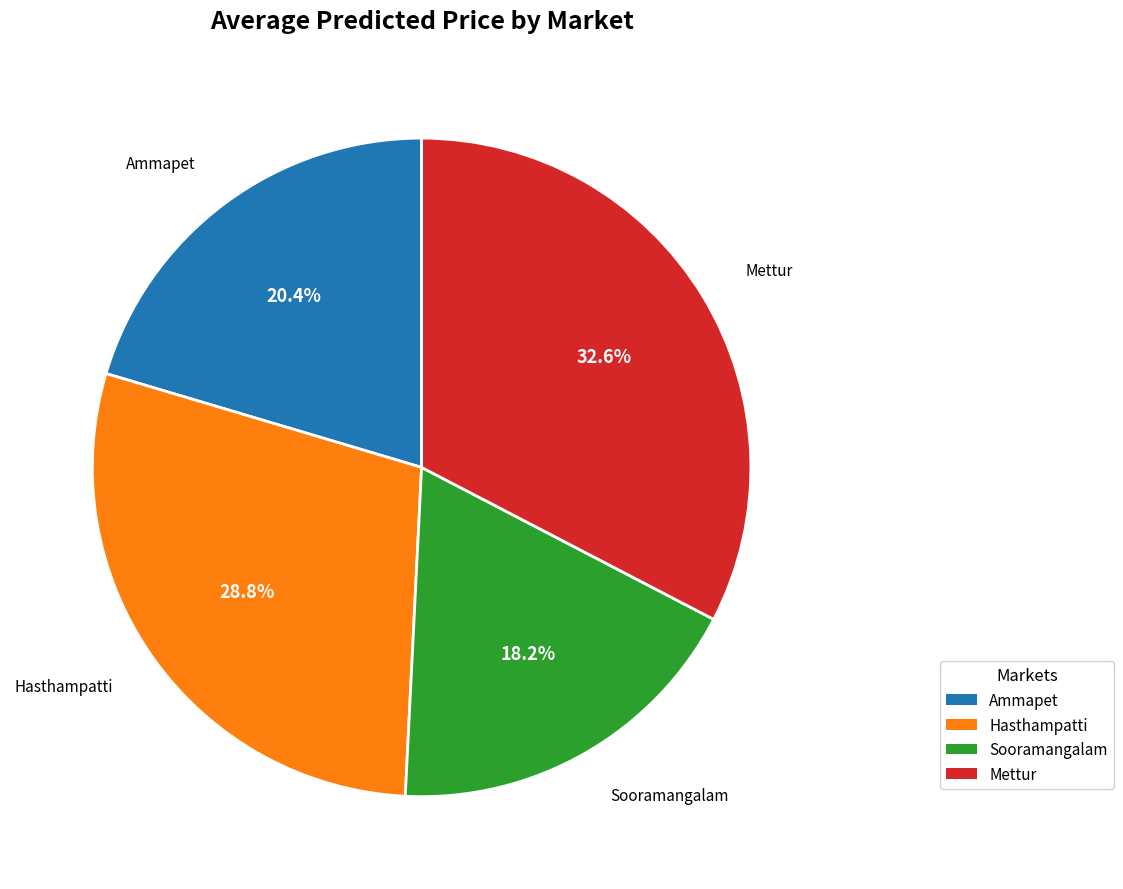

Does any single category account for the majority?

No